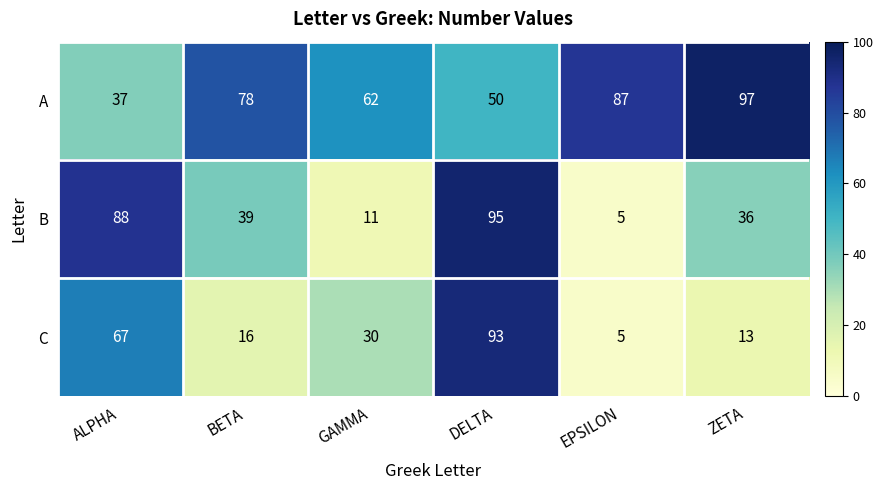

What is the spread (max minus min) of values at ZETA?

84